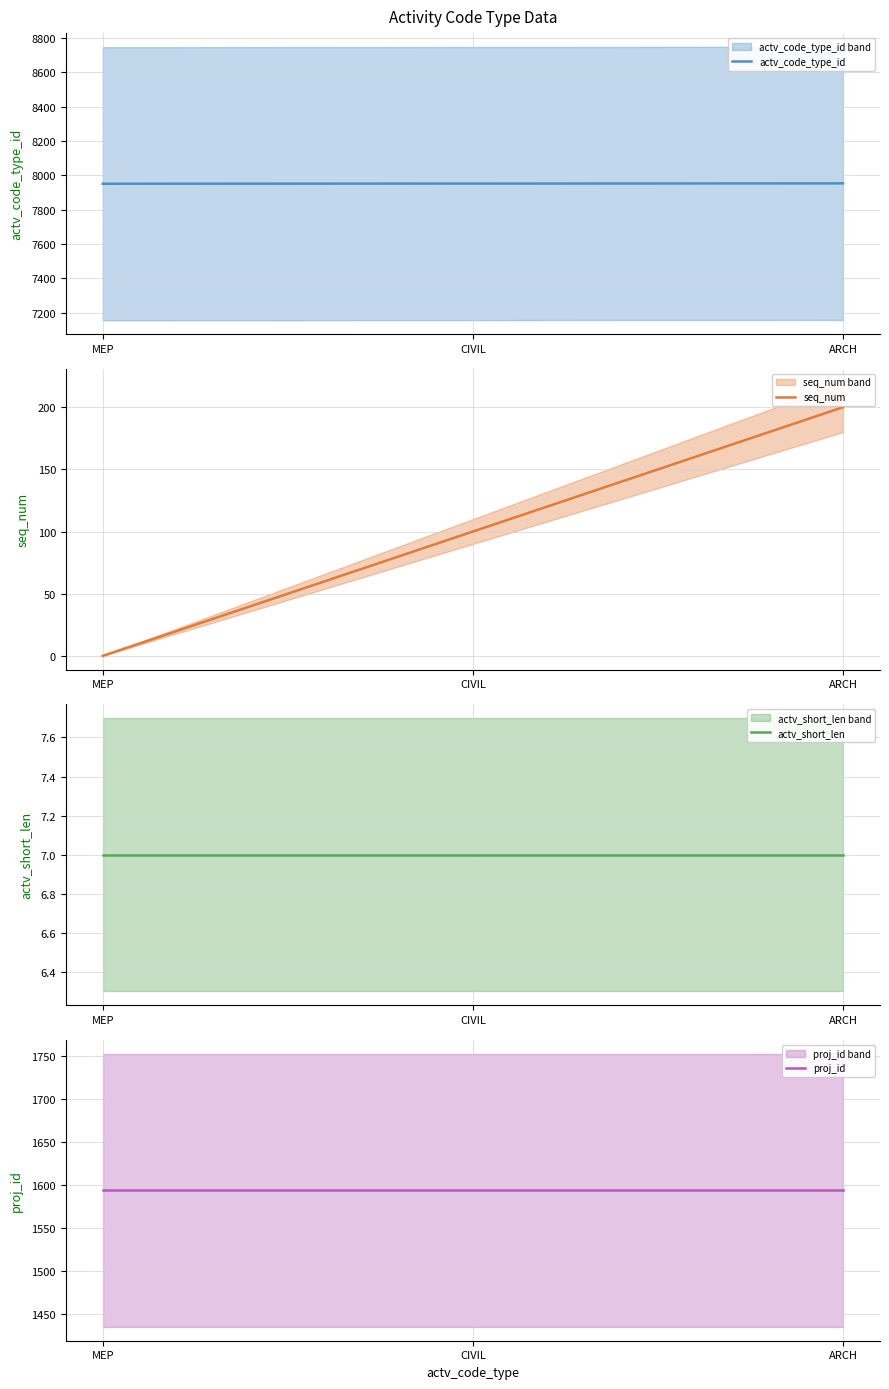

Which series changed the most between MEP and CIVIL?

seq_num